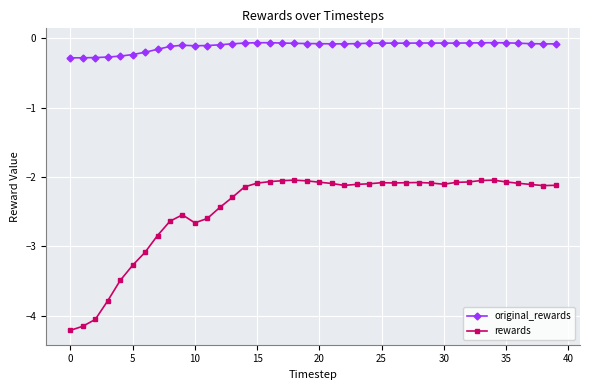

Which series has the widest spread of values?

rewards